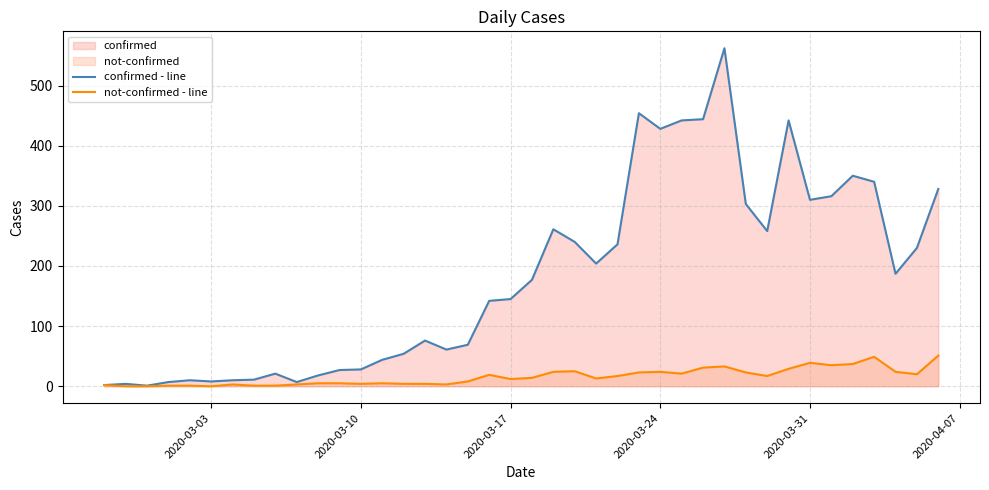

What is the maximum value shown in the chart?

562